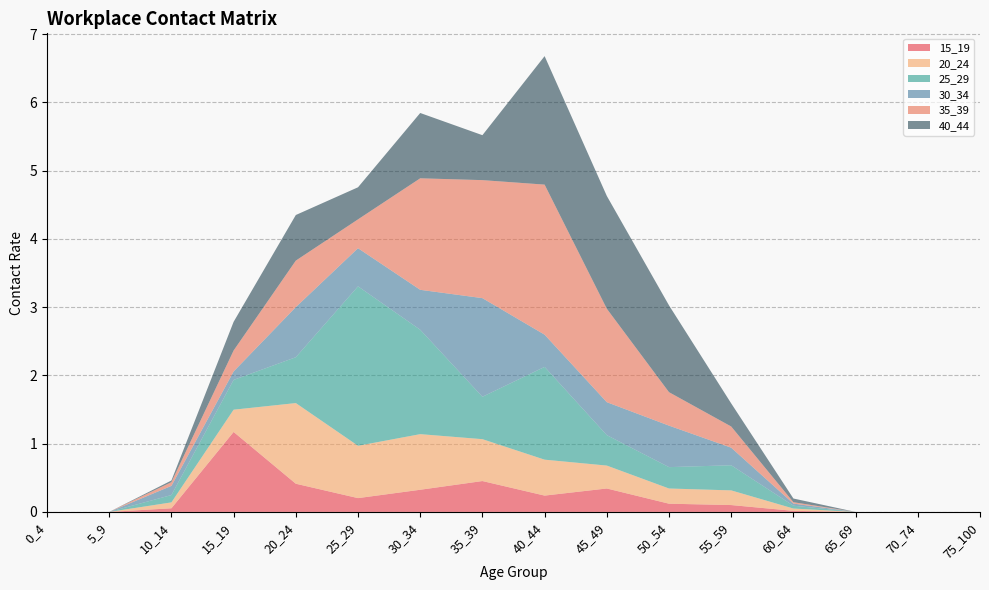

Reading right to left, transcribe all the data shown in this chart.

15_19: 75_100=0.0	70_74=0.0	65_69=0.0	60_64=0.0	55_59=0.1	50_54=0.1	45_49=0.3	40_44=0.2	35_39=0.5	30_34=0.3	25_29=0.2	20_24=0.4	15_19=1.2	10_14=0.1	5_9=0.0	0_4=0.0
20_24: 75_100=0.0	70_74=0.0	65_69=0.0	60_64=0.0	55_59=0.2	50_54=0.2	45_49=0.3	40_44=0.5	35_39=0.6	30_34=0.8	25_29=0.8	20_24=1.2	15_19=0.3	10_14=0.1	5_9=0.0	0_4=0.0
25_29: 75_100=0.0	70_74=0.0	65_69=0.0	60_64=0.0	55_59=0.4	50_54=0.3	45_49=0.4	40_44=1.4	35_39=0.6	30_34=1.5	25_29=2.3	20_24=0.7	15_19=0.4	10_14=0.1	5_9=0.0	0_4=0.0
30_34: 75_100=0.0	70_74=0.0	65_69=0.0	60_64=0.0	55_59=0.3	50_54=0.6	45_49=0.5	40_44=0.5	35_39=1.4	30_34=0.6	25_29=0.6	20_24=0.7	15_19=0.1	10_14=0.1	5_9=0.0	0_4=0.0
35_39: 75_100=0.0	70_74=0.0	65_69=0.0	60_64=0.0	55_59=0.3	50_54=0.5	45_49=1.4	40_44=2.2	35_39=1.7	30_34=1.6	25_29=0.4	20_24=0.7	15_19=0.3	10_14=0.1	5_9=0.0	0_4=0.0
40_44: 75_100=0.0	70_74=0.0	65_69=0.0	60_64=0.1	55_59=0.3	50_54=1.3	45_49=1.7	40_44=1.9	35_39=0.7	30_34=1.0	25_29=0.5	20_24=0.7	15_19=0.4	10_14=0.0	5_9=0.0	0_4=0.0